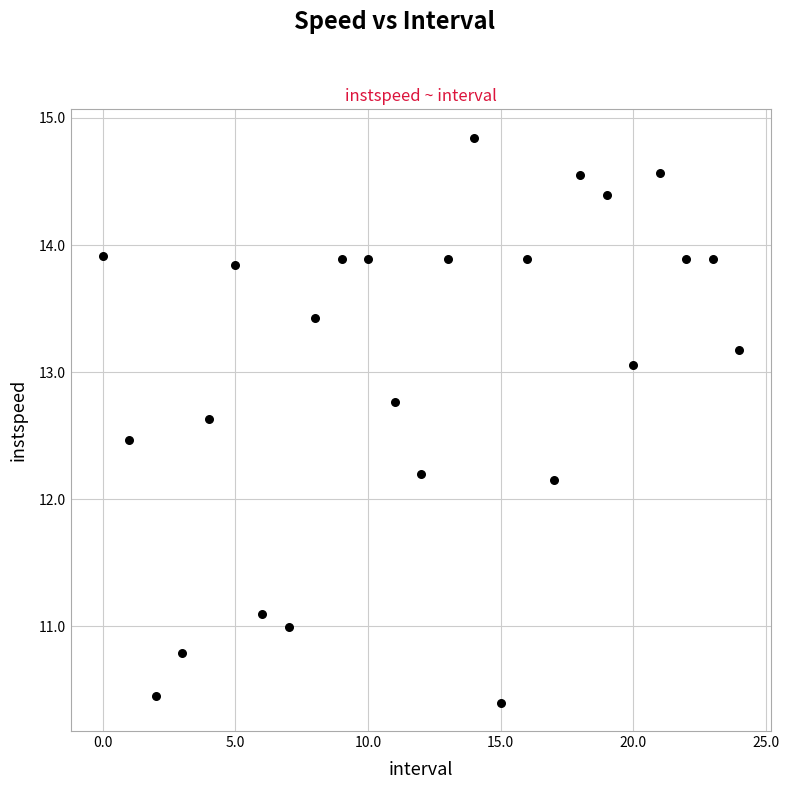

What is the range of Y values (max minus min)?

4.4